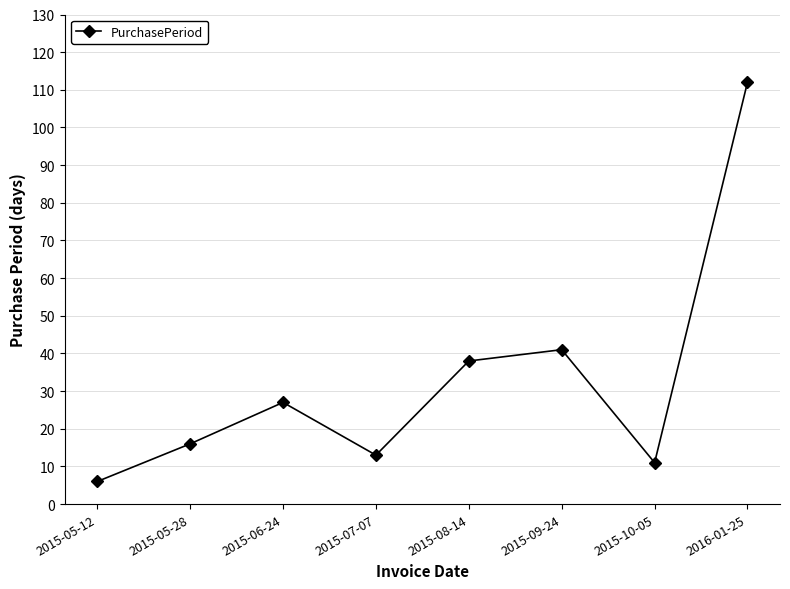

Does the chart have visible grid lines?

Yes